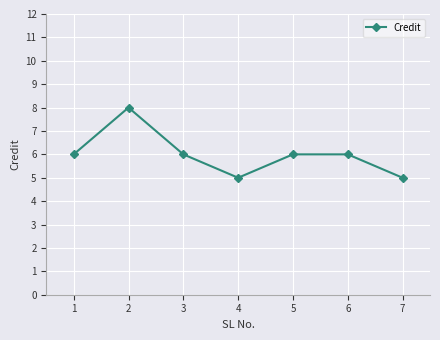

Which has a higher value, 2 or 7?

2